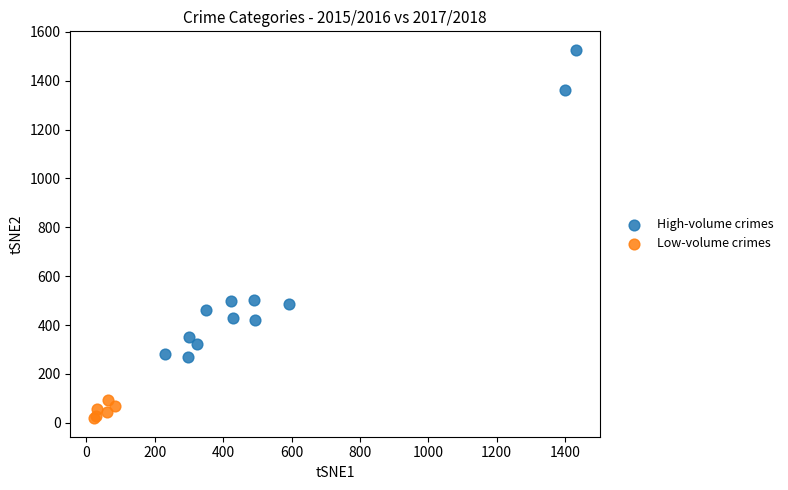

What are all the series names shown in the legend?

High-volume crimes, Low-volume crimes